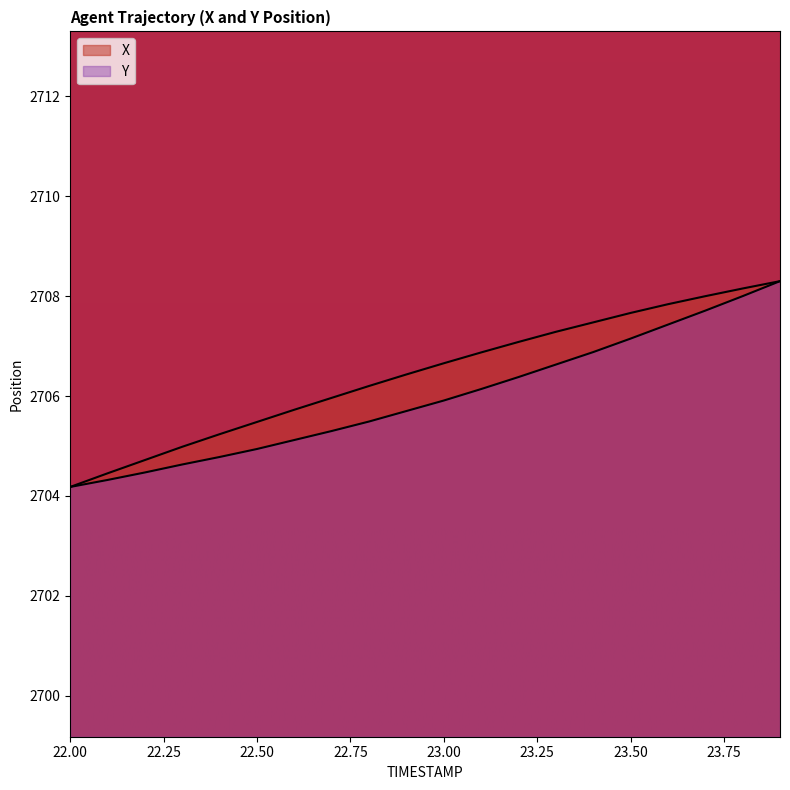

How many values in the Y series exceed 2705?

14